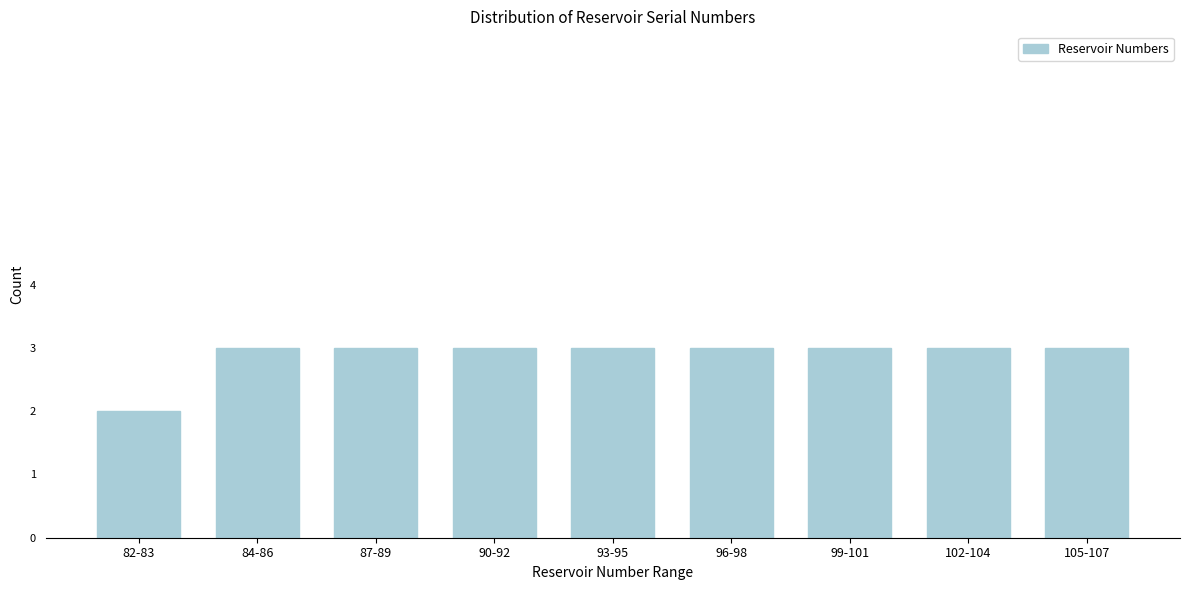

Reading left to right, what are all the values shown in this chart?

2	3	3	3	3	3	3	3	3